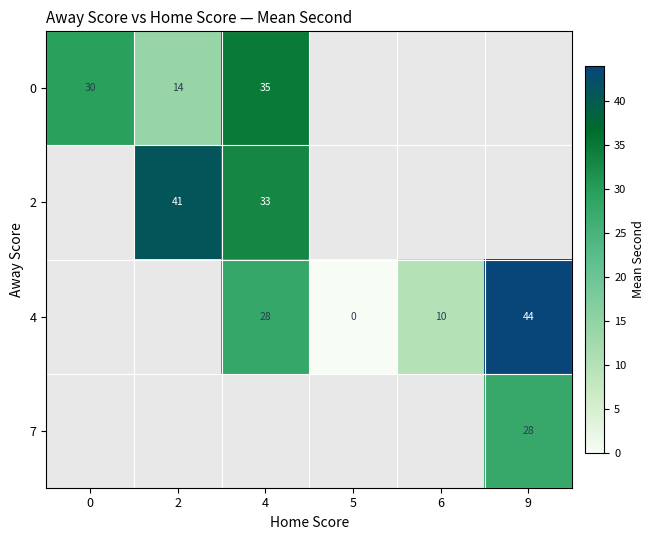

What is the difference between the 4 values at 9 and 6?

34.0